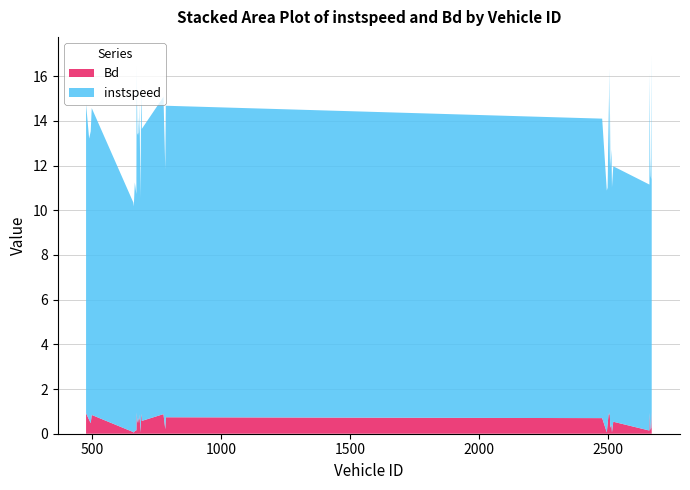

Reading left to right, transcribe all the data shown in this chart.

instspeed: 13.8	12.6	13.1	13.7	10.3	10.1	11.1	10.6	15.5	12.9	12.8	12.9	13.5	13.2	12.8	13.9	10.5	13.5	14.6	13.1	14.2	11.6	13.9	13.4	10.8	10.6	11.1	14.2	11.0	15.4	11.6	12.3	11.0	11.4	11.0	15.2	11.9	11.4	11.1	15.9
Bd: 0.9	0.6	0.5	0.8	0.1	0.0	0.1	0.2	1.0	0.5	0.7	0.5	0.7	0.6	0.6	0.9	0.1	0.7	0.9	0.6	0.9	0.2	0.7	0.7	0.1	0.4	0.5	0.9	0.8	1.0	0.3	0.4	0.1	0.5	0.1	0.9	0.5	0.2	0.3	1.0